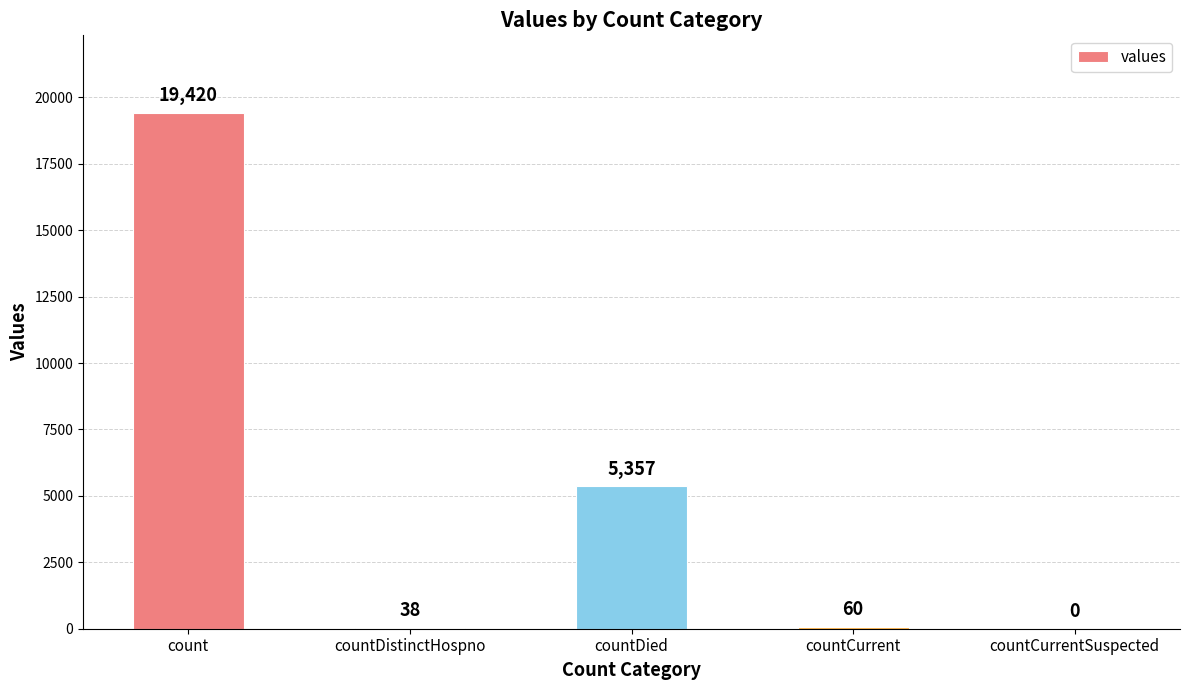

True or false: the data shows 60 at countCurrent.

True